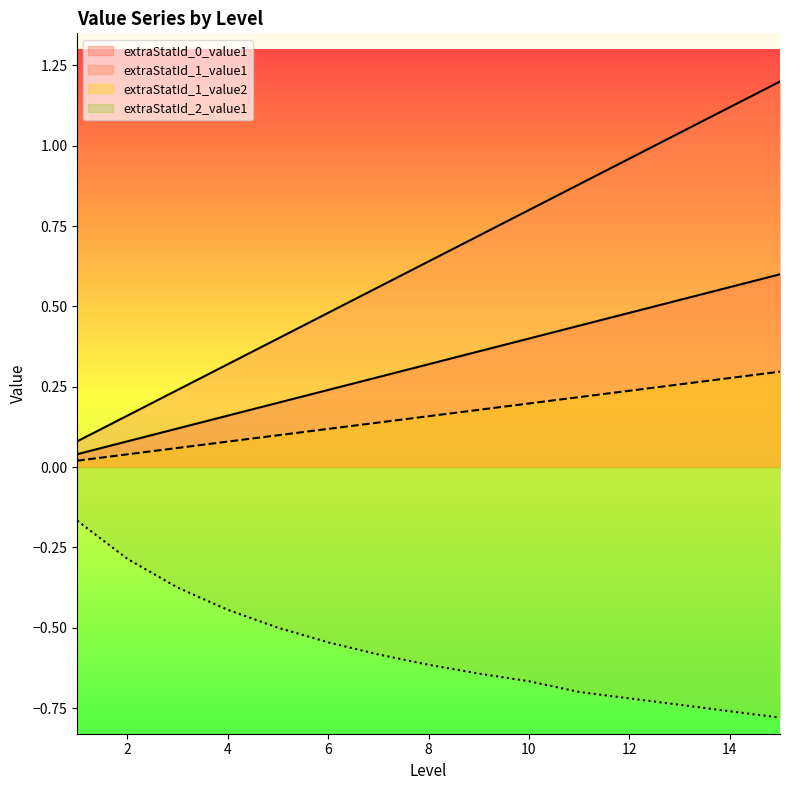

Rank the series at 1 from lowest to highest value.

extraStatId_2_value1, extraStatId_1_value2, extraStatId_0_value1, extraStatId_1_value1